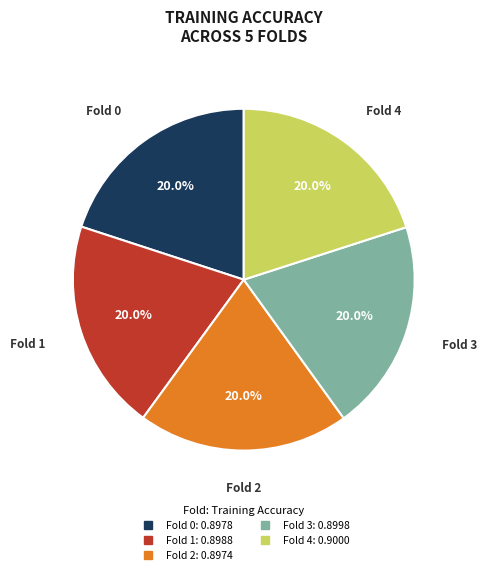

To the nearest percent, what percentage of the pie is Fold 1?

20%